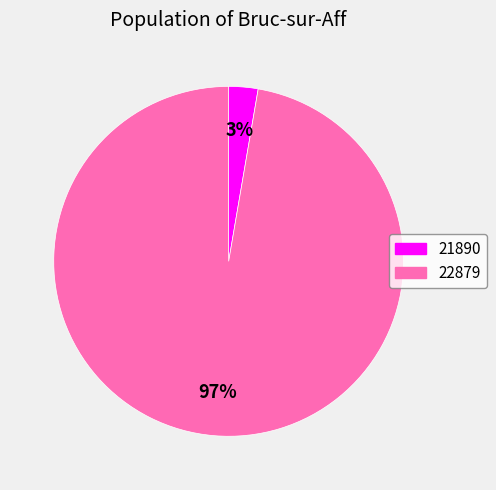

What percentage is the 21890 slice, to the nearest percent?

3%